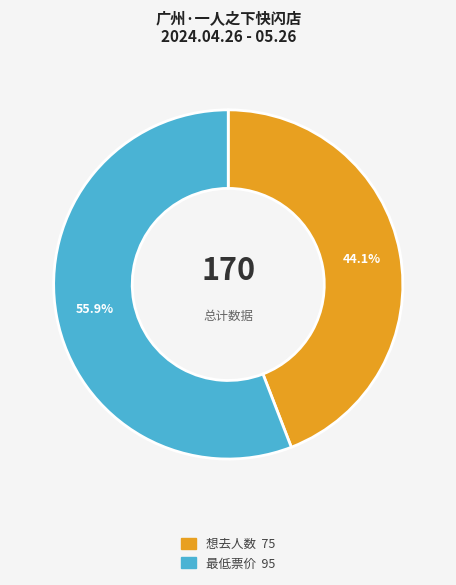

Between 想去人数 and 最低票价, which is larger?

最低票价